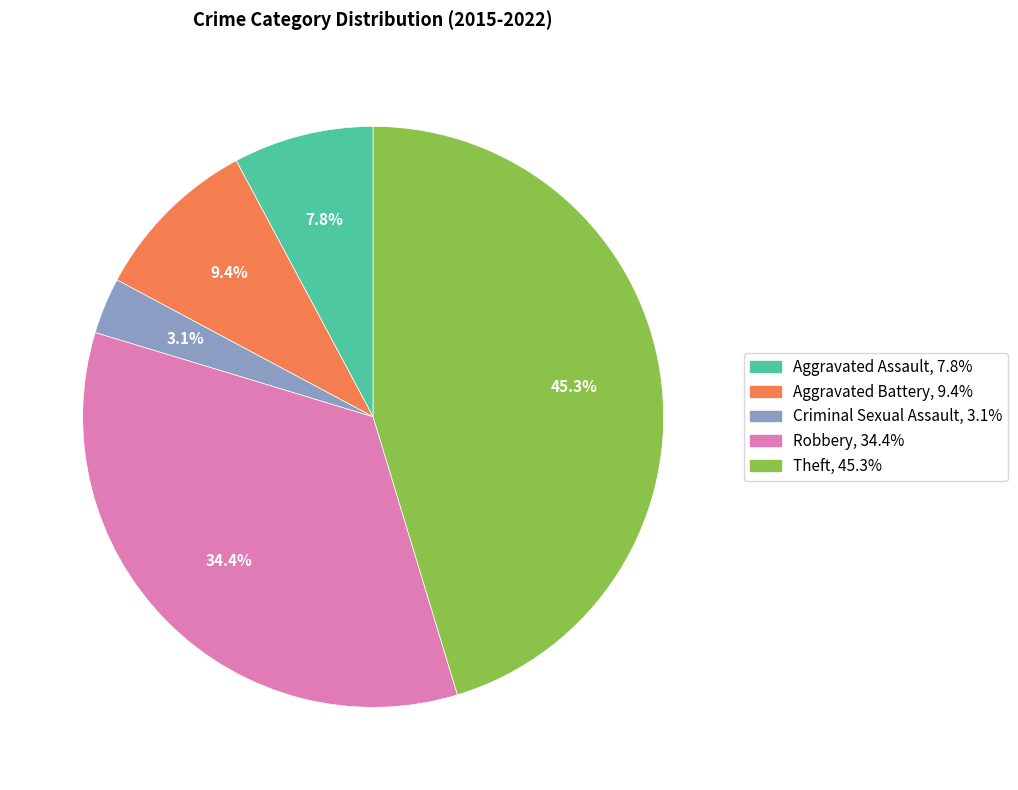

How many slices are in this pie chart?

5